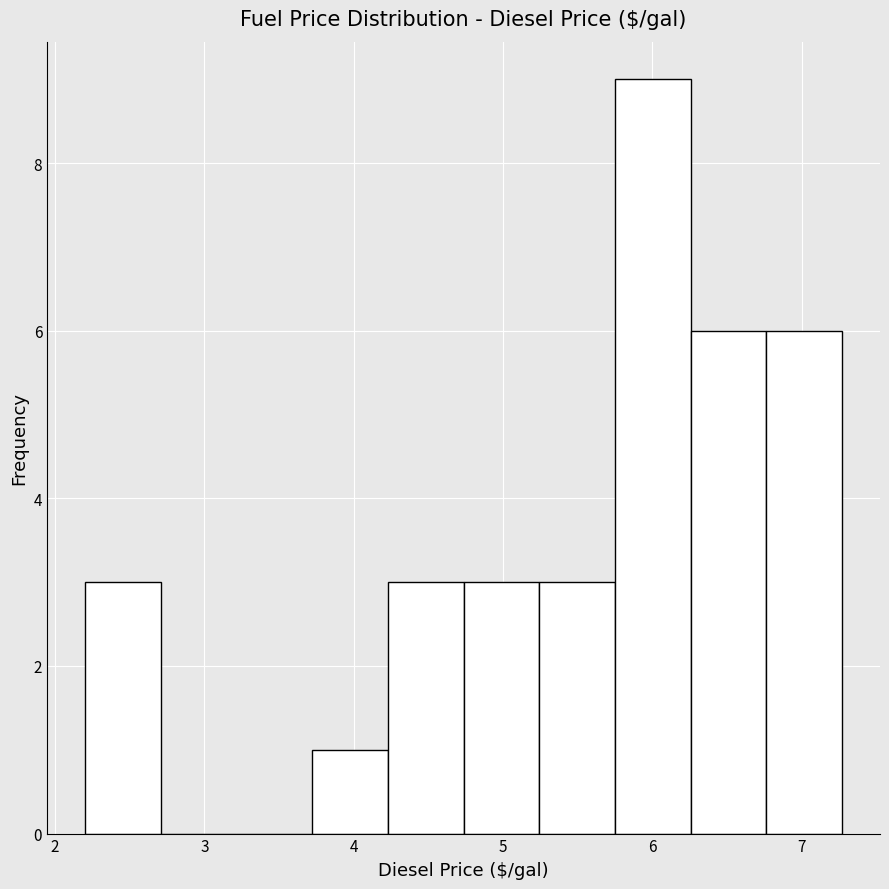

Reading left to right, transcribe this chart: for each bar, give the range it covers on the x-axis and its height. Neither the bar edges nor the heights are printed on the chart, so give them approximately, as read against the axes.

2.2 to 2.7: 3
2.7 to 3.2: 0
3.2 to 3.7: 0
3.7 to 4.2: 1
4.2 to 4.7: 3
4.7 to 5.2: 3
5.2 to 5.7: 3
5.7 to 6.3: 9
6.3 to 6.8: 6
6.8 to 7.3: 6